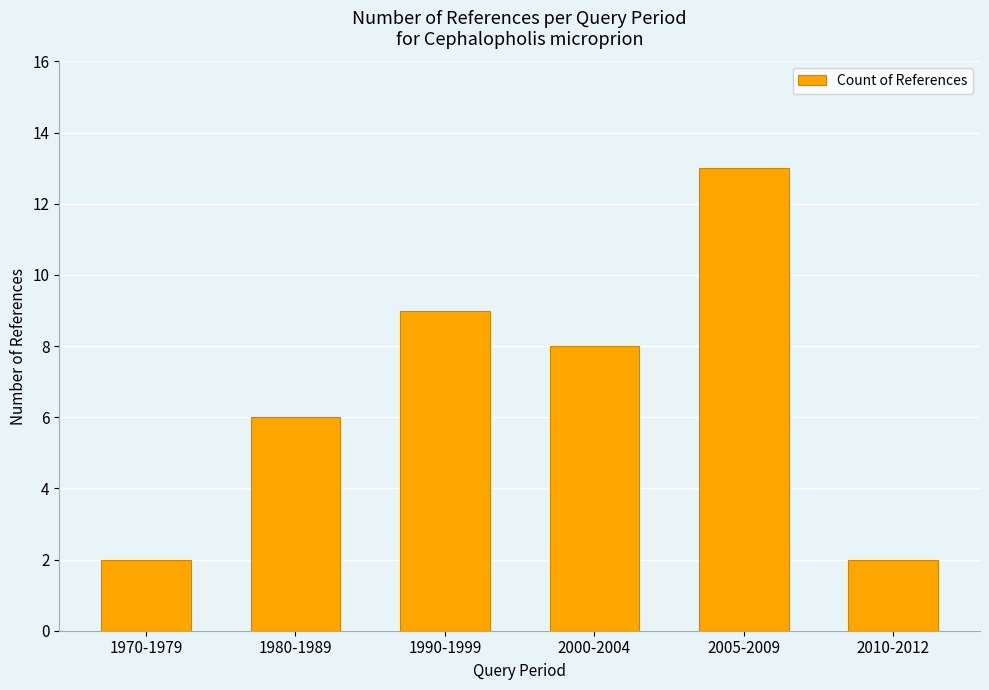

Reading left to right, list all the values displayed in this chart.

1970-1979=2	1980-1989=6	1990-1999=9	2000-2004=8	2005-2009=13	2010-2012=2